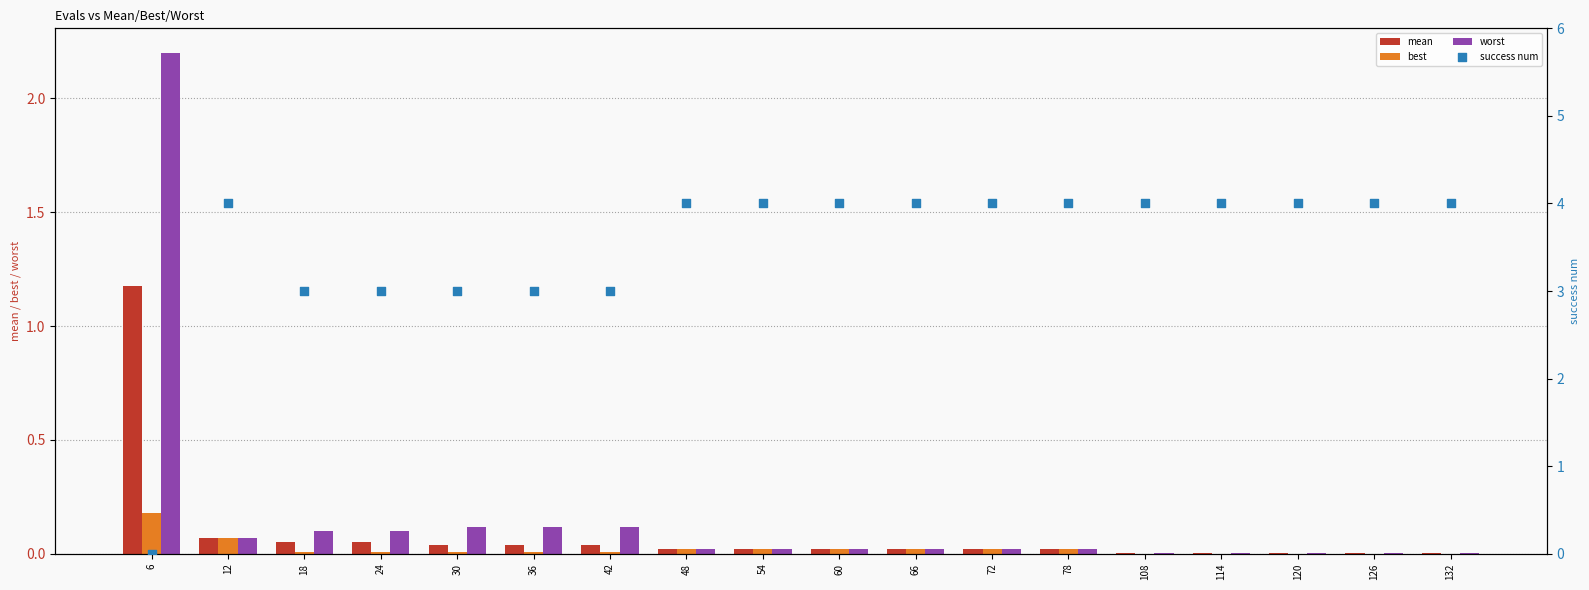

Which series has the largest total across all categories?

success num